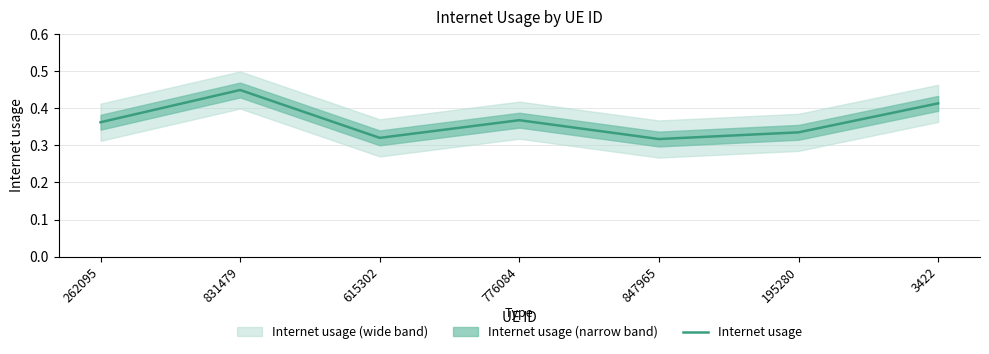

Reading right to left, what are all the values shown in this chart?

0.4	0.3	0.3	0.4	0.3	0.4	0.4